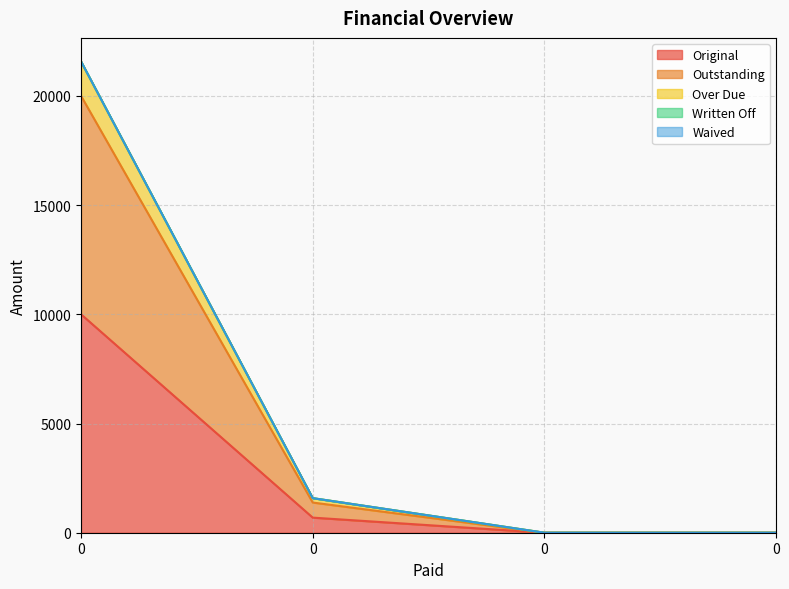

Does the chart have visible grid lines?

Yes